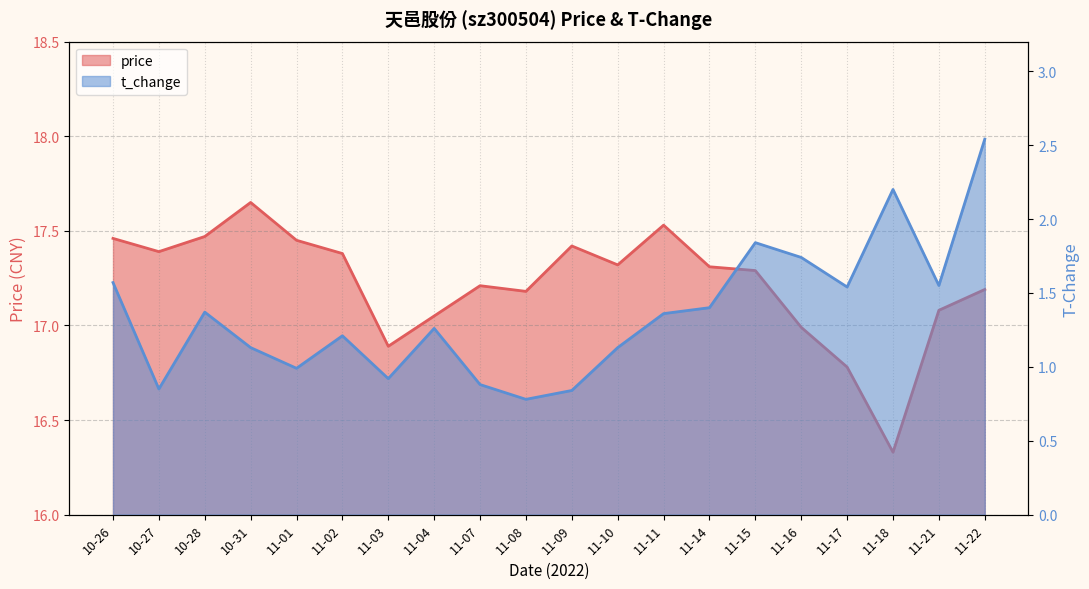

How many interior local valleys does the t_change series have?

6